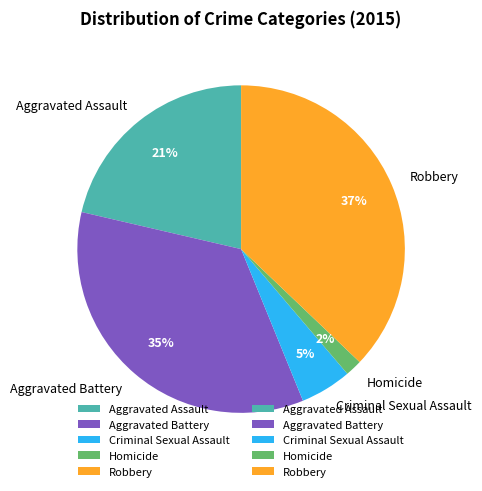

Which category has the smallest portion of the pie?

Homicide